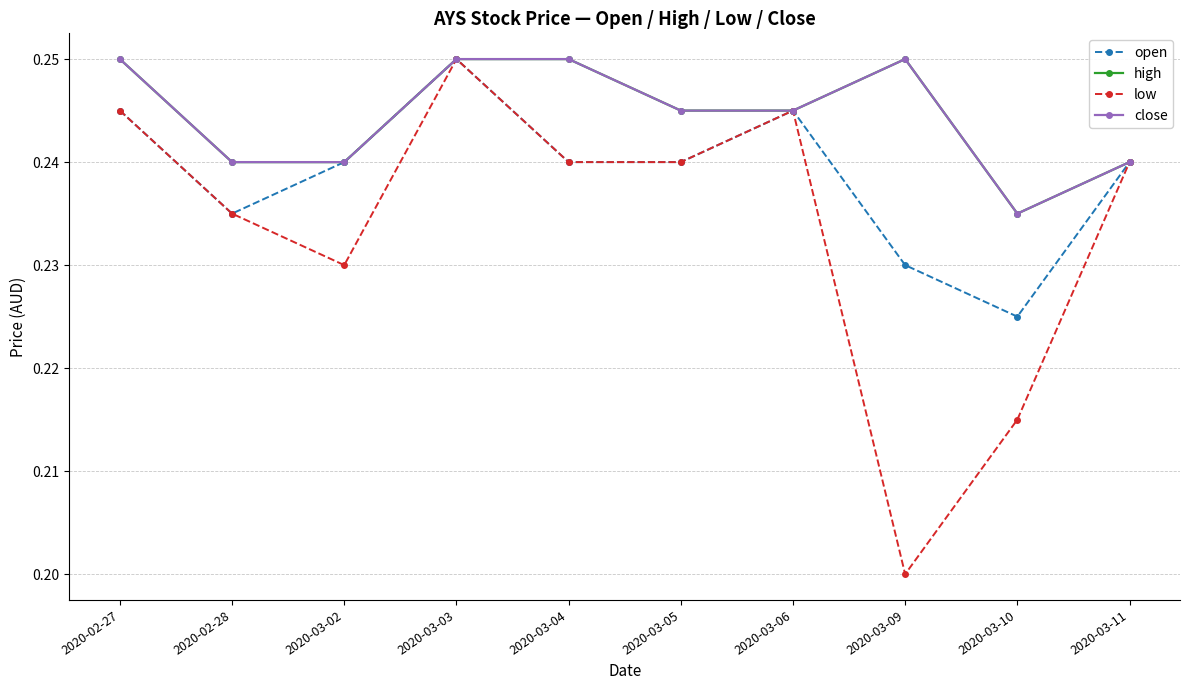

Which label corresponds to the smallest value in the chart?

2020-03-09